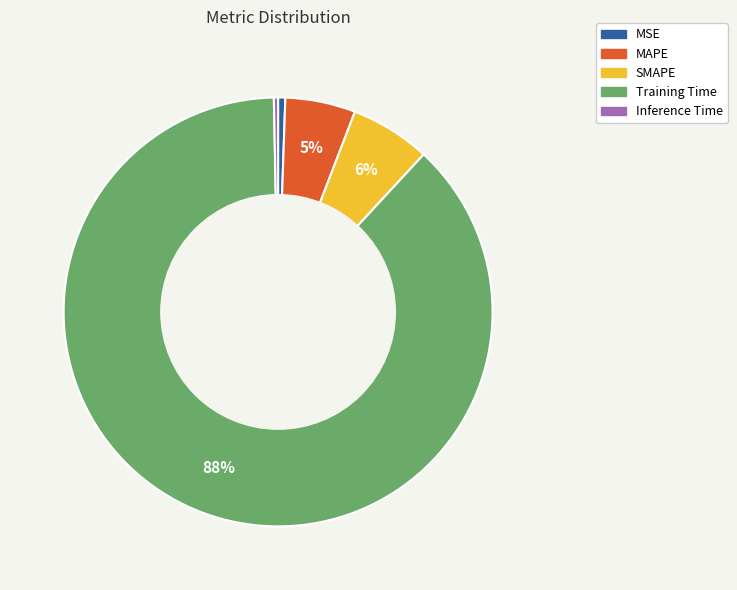

Do Inference Time and SMAPE together represent more than half of the pie?

No